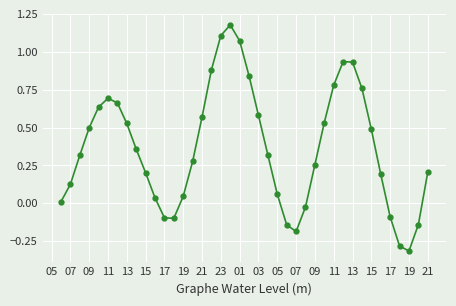

What is the difference between the second highest and minimum values?

1.4